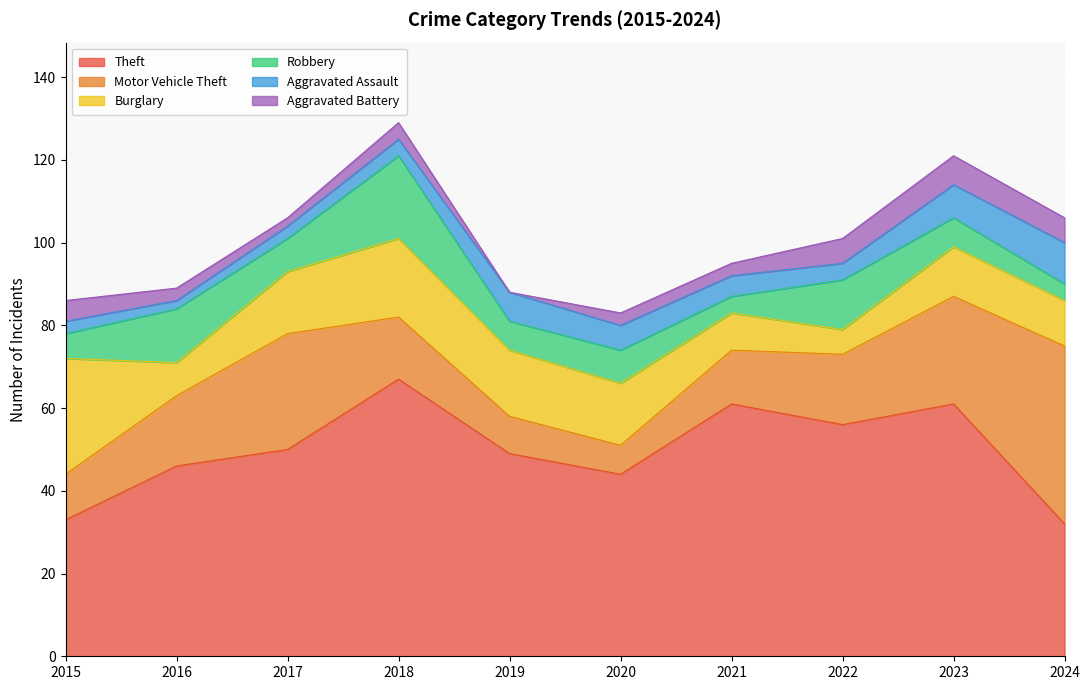

Reading left to right, list all the values displayed in this chart.

Theft: 2015=33	2016=46	2017=50	2018=67	2019=49	2020=44	2021=61	2022=56	2023=61	2024=32
Motor Vehicle Theft: 2015=11	2016=17	2017=28	2018=15	2019=9	2020=7	2021=13	2022=17	2023=26	2024=43
Burglary: 2015=28	2016=8	2017=15	2018=19	2019=16	2020=15	2021=9	2022=6	2023=12	2024=11
Robbery: 2015=6	2016=13	2017=8	2018=20	2019=7	2020=8	2021=4	2022=12	2023=7	2024=4
Aggravated Assault: 2015=3	2016=2	2017=3	2018=4	2019=7	2020=6	2021=5	2022=4	2023=8	2024=10
Aggravated Battery: 2015=5	2016=3	2017=2	2018=4	2019=0	2020=3	2021=3	2022=6	2023=7	2024=6